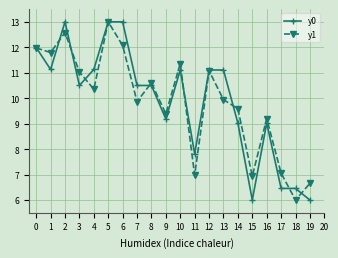

True or false: y0 and y1 cross at least once.

True